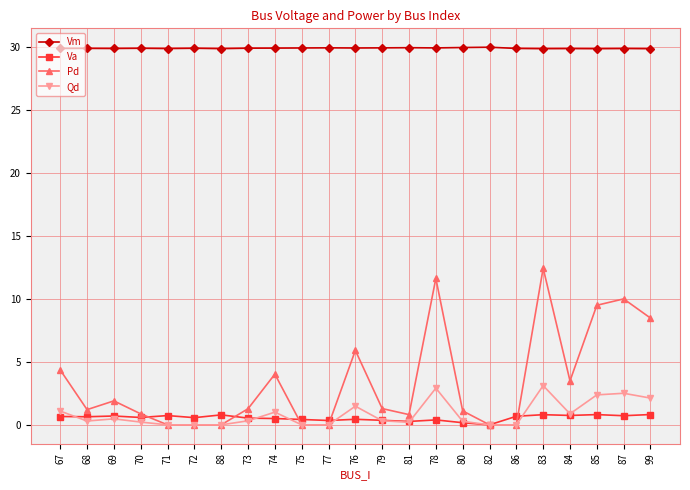

True or false: Va has more than 1 interior local peaks.

True